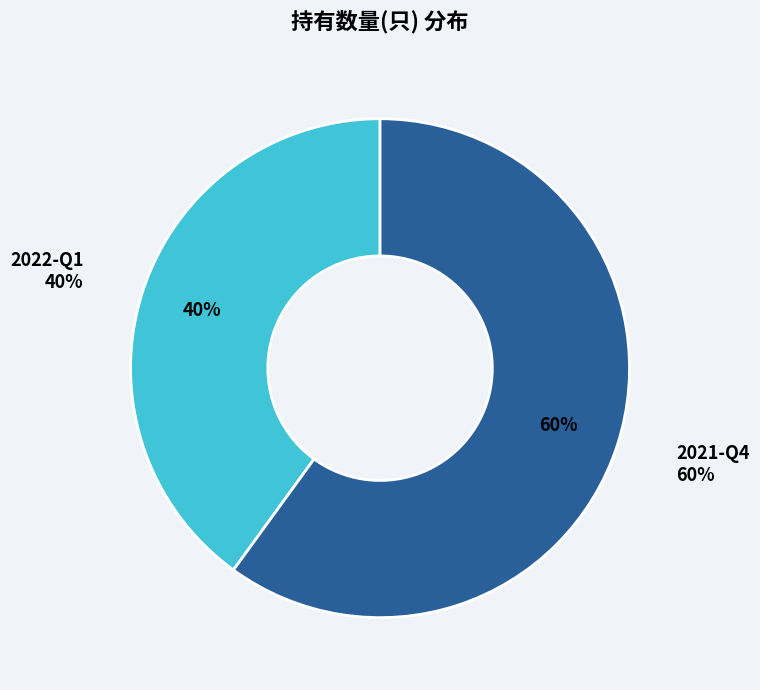

True or false: 2022-Q1 accounts for 32% of the total.

False